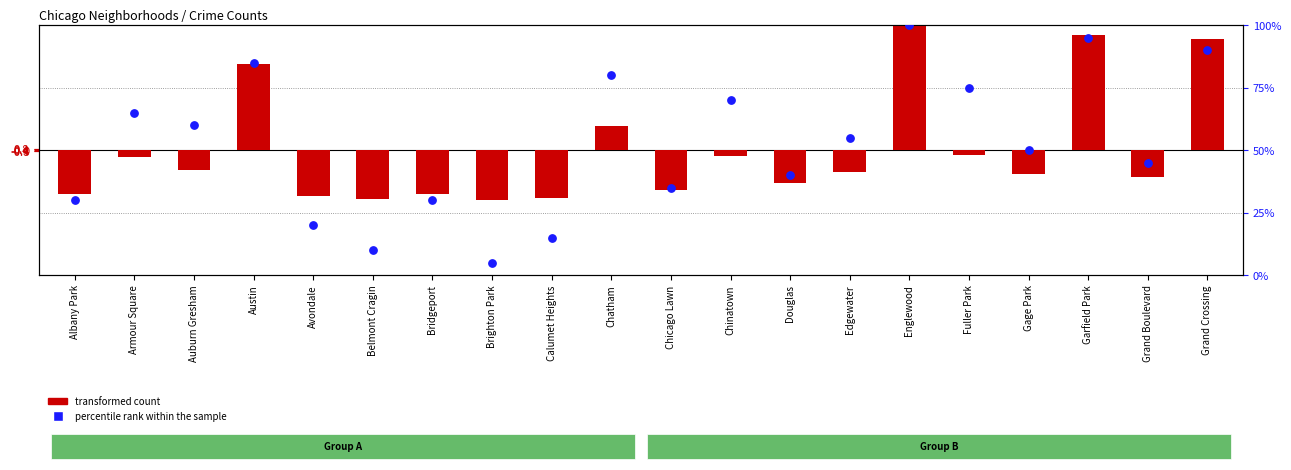

Which series contains the highest Y value?

percentile rank within the sample